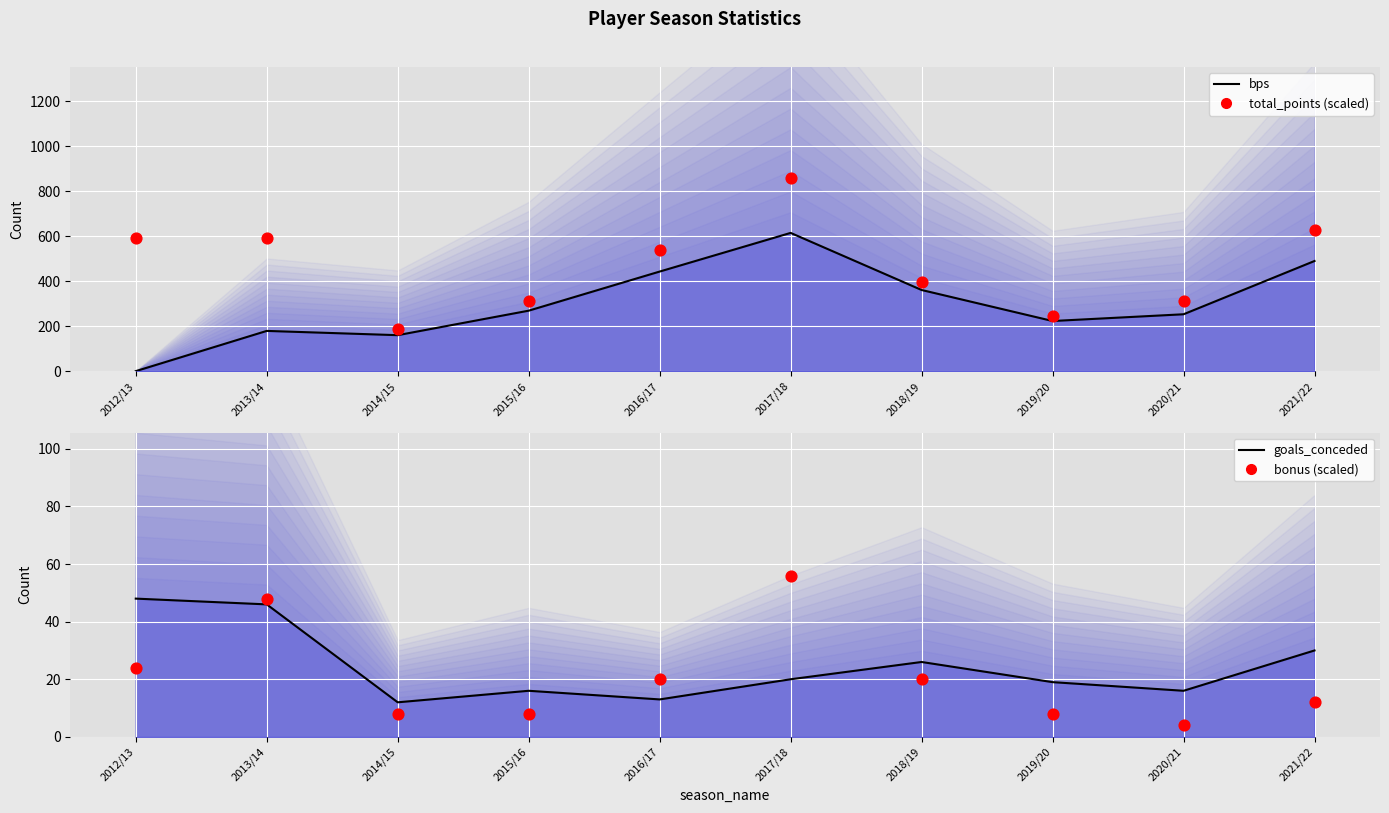

What are all the series names shown in the legend?

bps (line), total_points (scaled), goals_conceded (line), bonus (scaled)